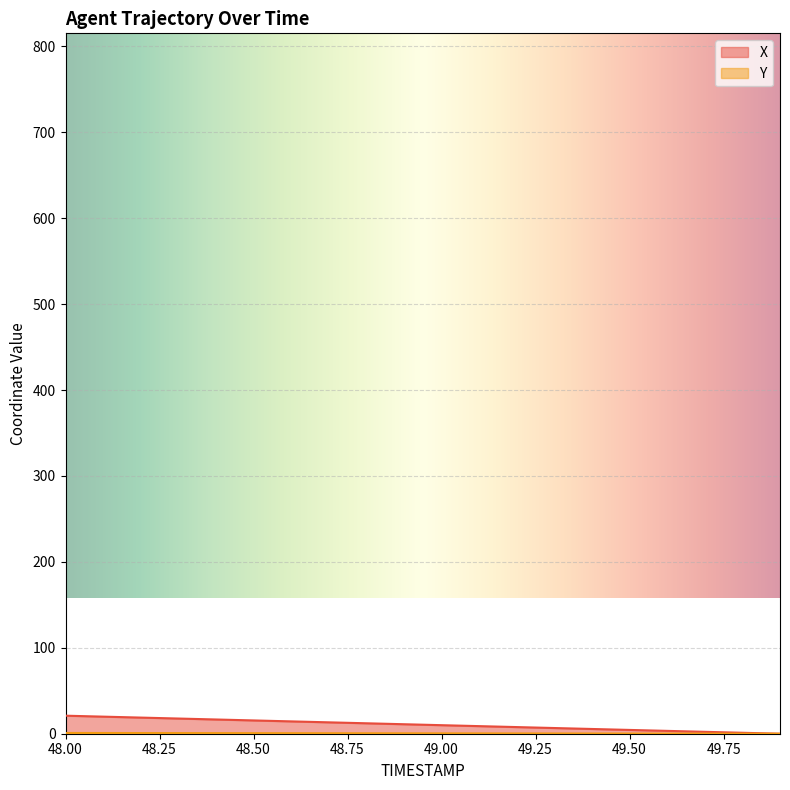

Reading left to right, transcribe all the data shown in this chart.

X: 48.0=21.0	48.1=19.9	48.2=18.8	48.3=17.7	48.4=16.6	48.5=15.5	48.6=14.4	48.7=13.3	48.8=12.2	48.9=11.0	49.0=9.9	49.1=8.8	49.2=7.7	49.3=6.6	49.4=5.5	49.5=4.4	49.6=3.3	49.7=2.2	49.8=1.1	49.9=0.0
Y: 48.0=0.9	48.1=0.8	48.2=0.8	48.3=0.7	48.4=0.7	48.5=0.6	48.6=0.6	48.7=0.5	48.8=0.5	48.9=0.5	49.0=0.4	49.1=0.4	49.2=0.3	49.3=0.3	49.4=0.2	49.5=0.2	49.6=0.1	49.7=0.1	49.8=0.0	49.9=0.0